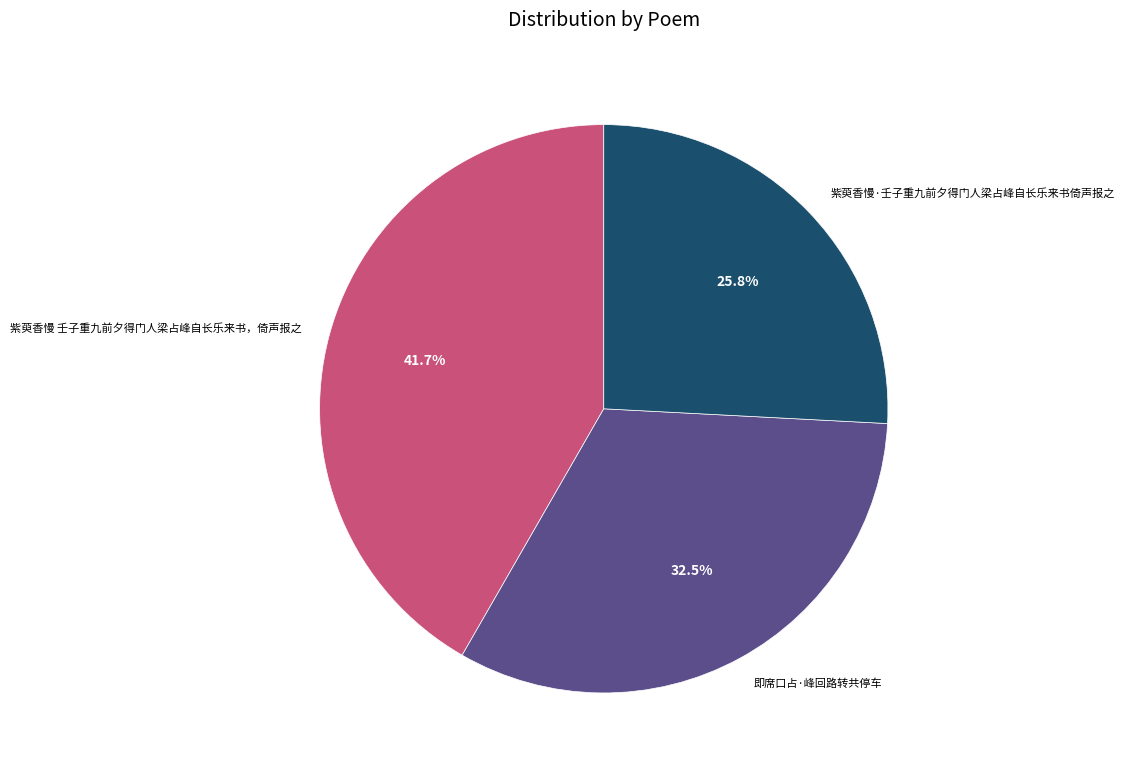

Which category has the biggest portion of the pie?

紫萸香慢 壬子重九前夕得门人梁占峰自长乐来书，倚声报之